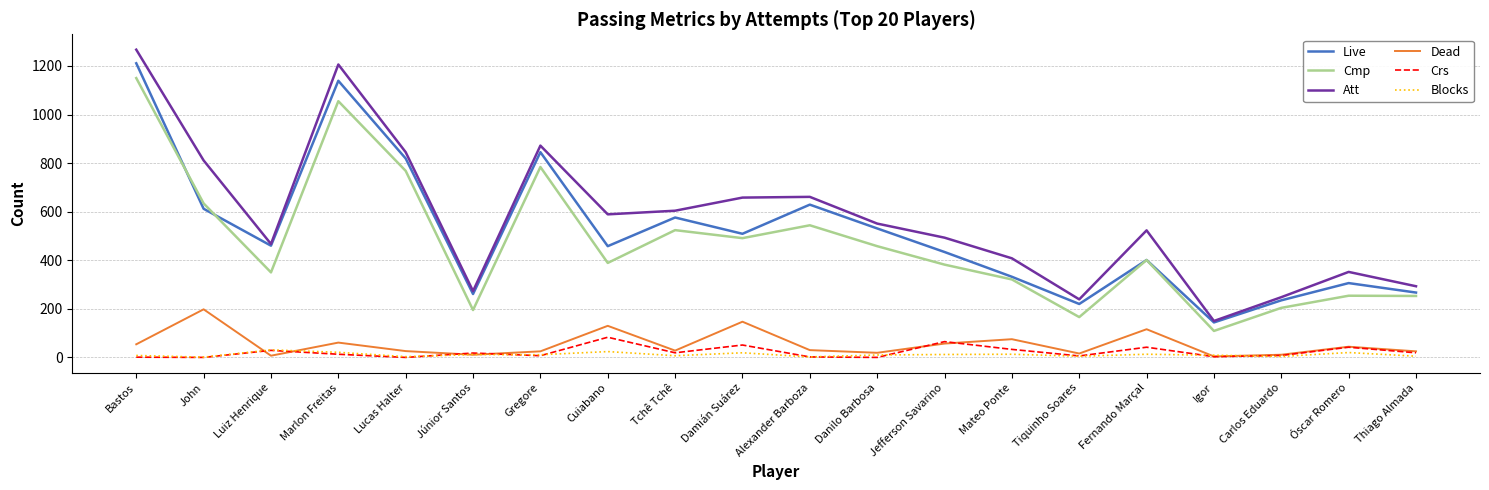

True or false: Blocks and Cmp intersect in this chart.

False